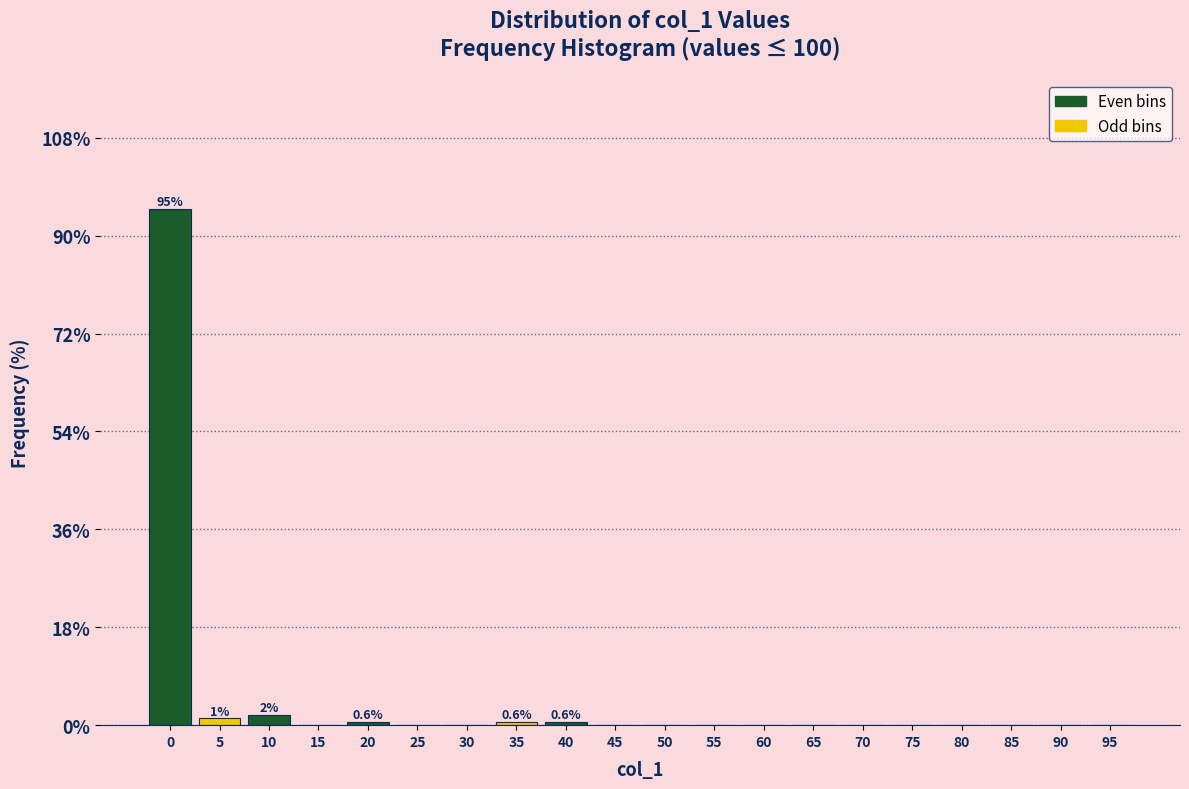

Reading left to right, list all the values displayed in this chart.

0=94.9	5=1.3	10=1.9	15=0.0	20=0.6	25=0.0	30=0.0	35=0.6	40=0.6	45=0.0	50=0.0	55=0.0	60=0.0	65=0.0	70=0.0	75=0.0	80=0.0	85=0.0	90=0.0	95=0.0